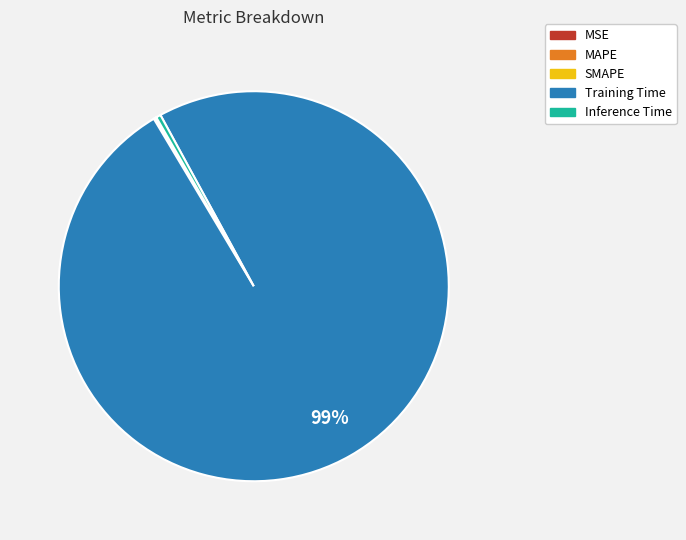

Is there any slice that represents more than half of the pie?

Yes